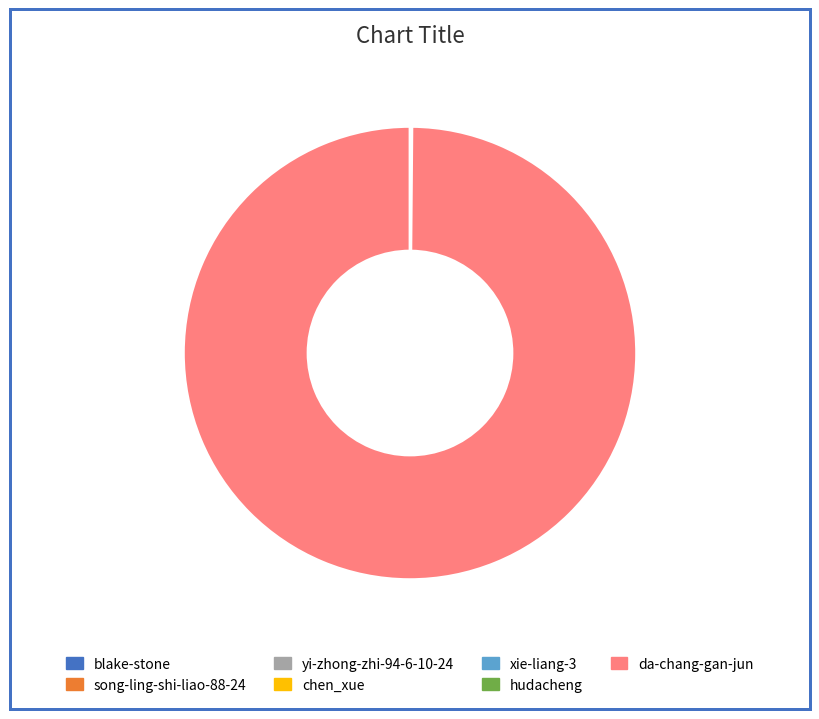

The da-chang-gan-jun slice represents 87% of the pie. True or false?

False